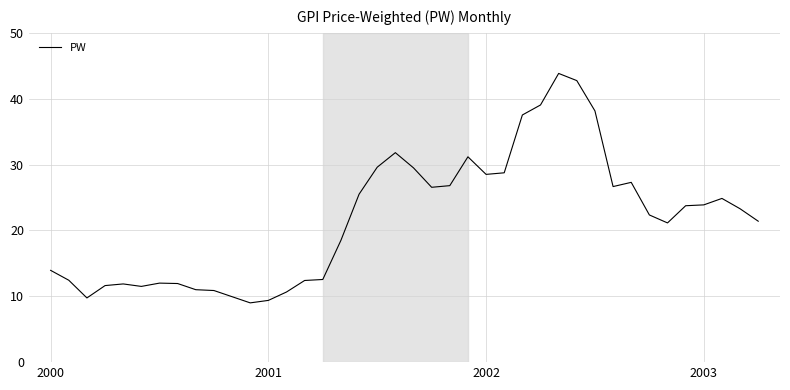

What is the greatest value displayed?

43.8